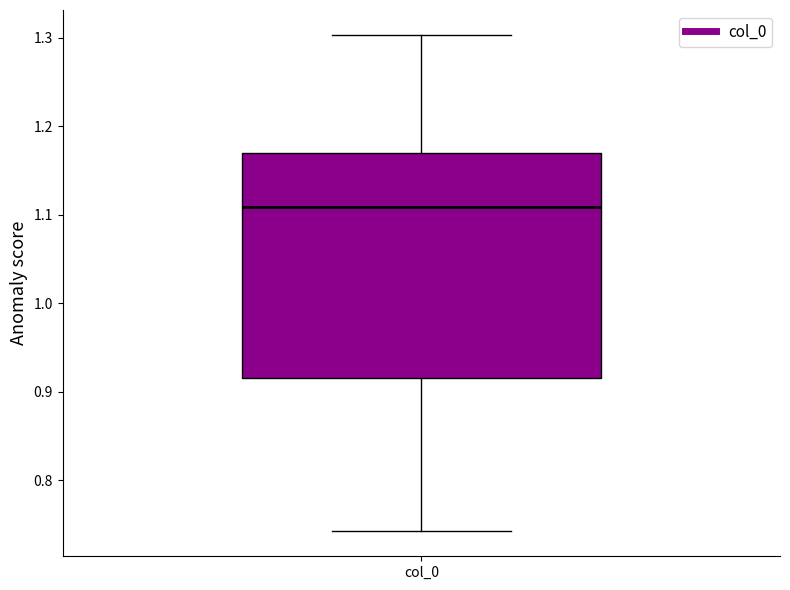

Read this box plot against the y-axis: the position of the median line, the range covered by the box, and the ends of both whiskers. The values are not printed on the chart, so give them approximately, as read against the axis.

median 1.11, box 0.92 to 1.17, whiskers 0.74 to 1.30